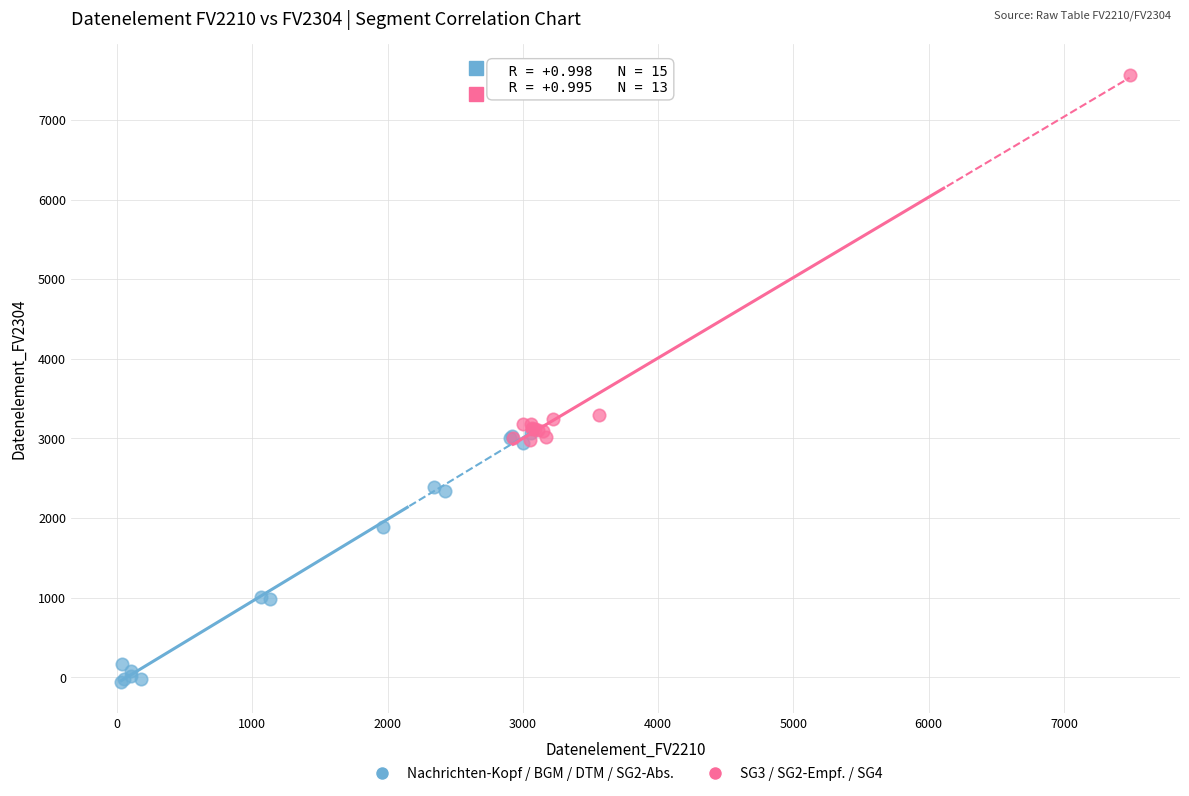

Which series has the largest Y range (max minus min)?

SG3 / SG2-Empf. / SG4